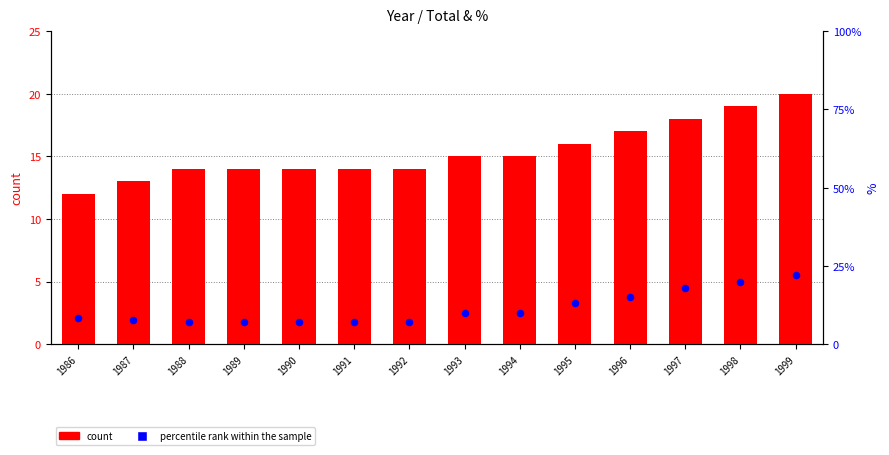

What is the total value across all series at 1991?

21.1